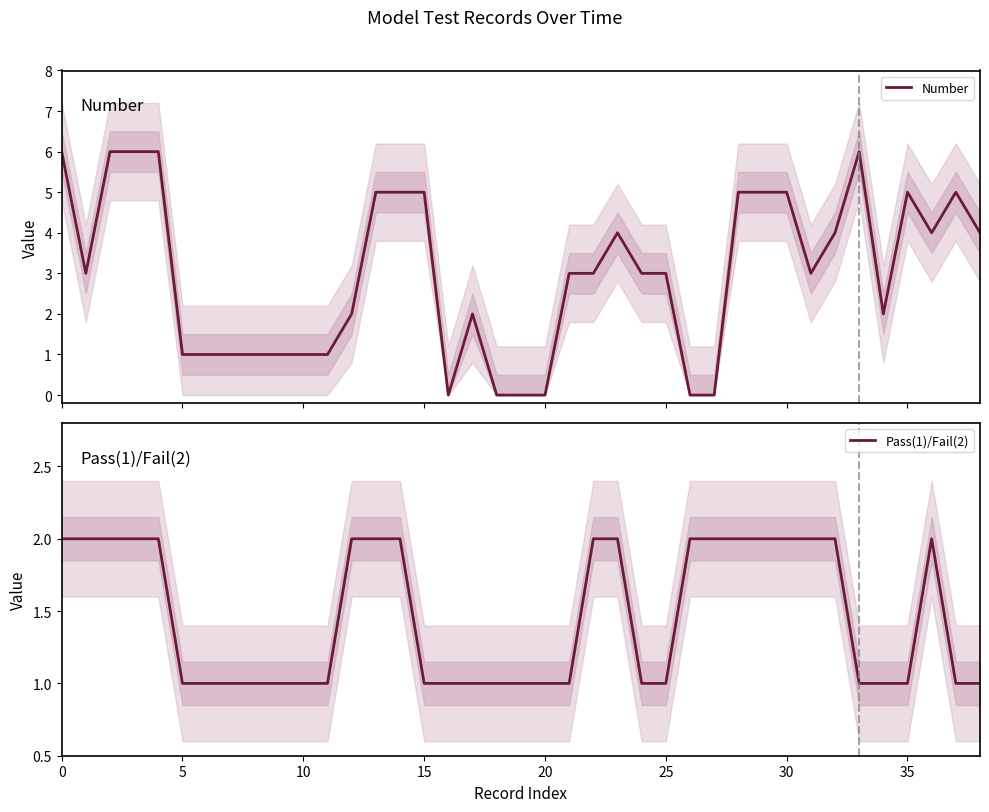

What are all the series names shown in the legend?

Number, Pass(1)/Fail(2)